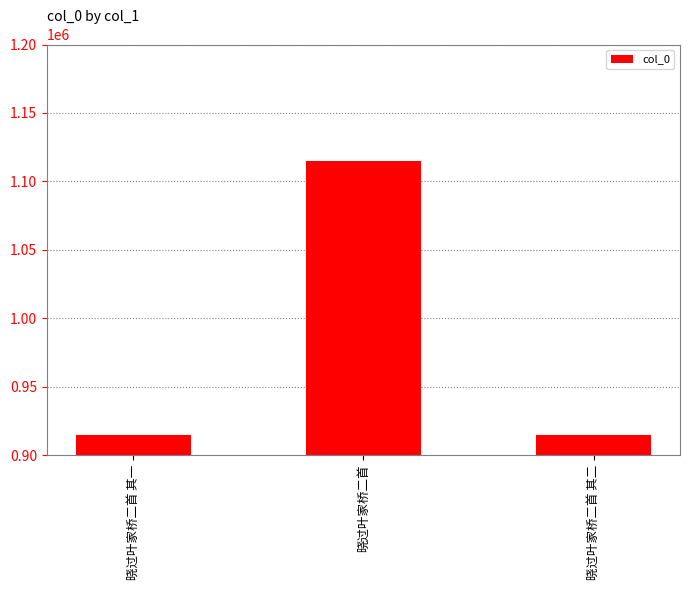

What is the change in value from 晓过叶家桥二首 其一 to 晓过叶家桥二首 其二?

-1